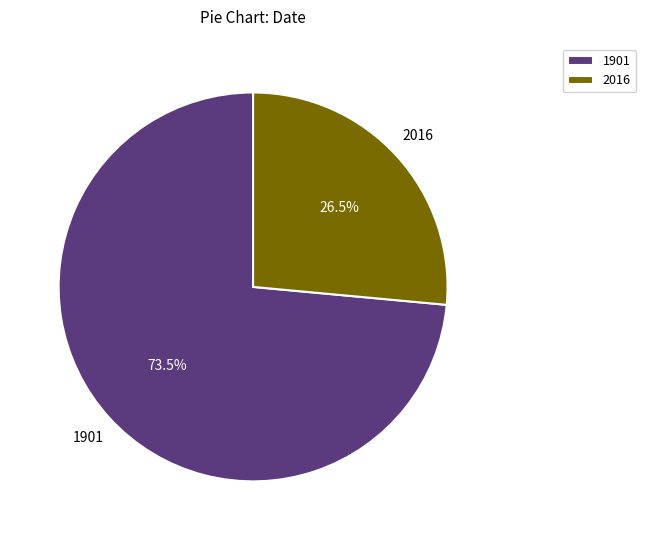

To the nearest percent, what is the average slice percentage?

50%